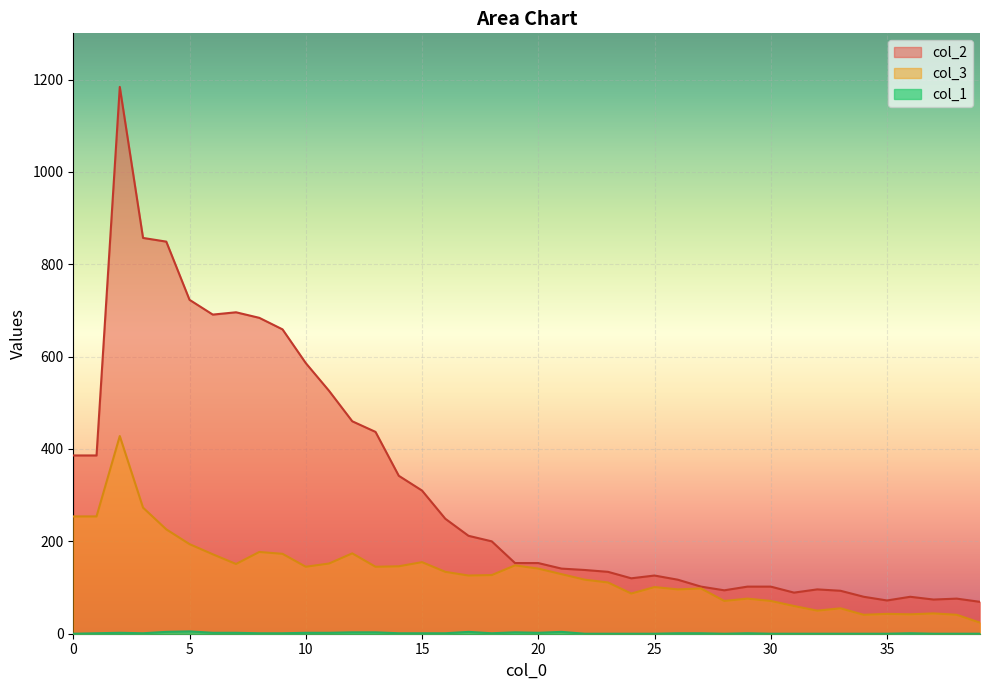

Which has a higher value, 15 or 1?

15